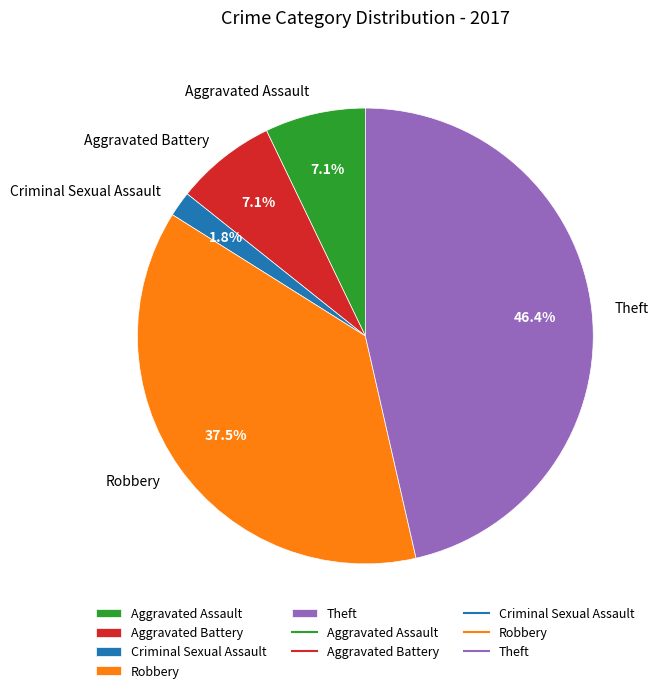

True or false: Theft accounts for 53% of the total.

False